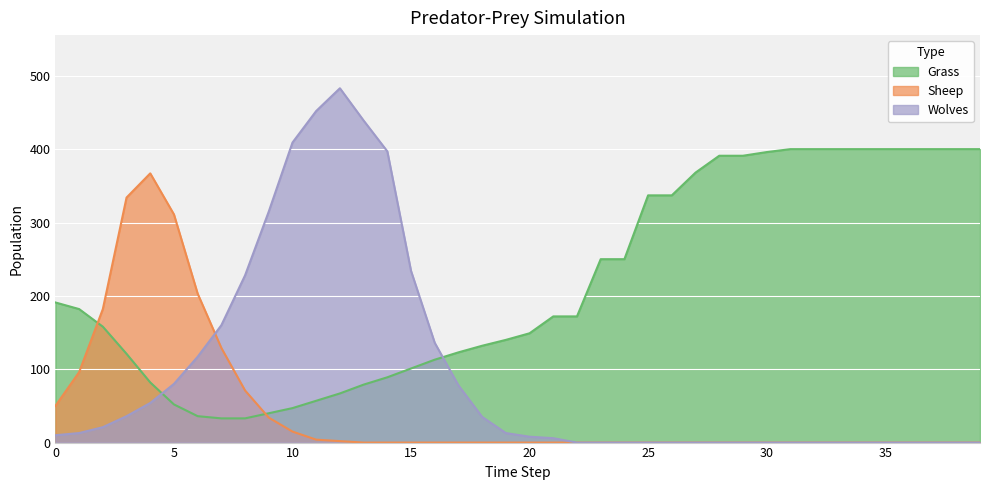

True or false: Wolves has a value of 619 at 10.

False